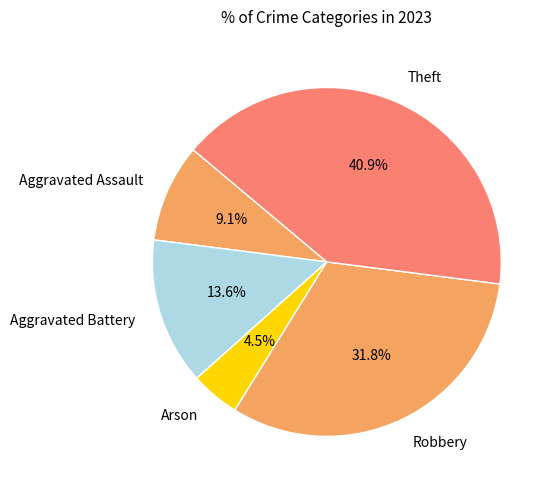

Do Aggravated Battery and Arson together represent more than half of the pie?

No